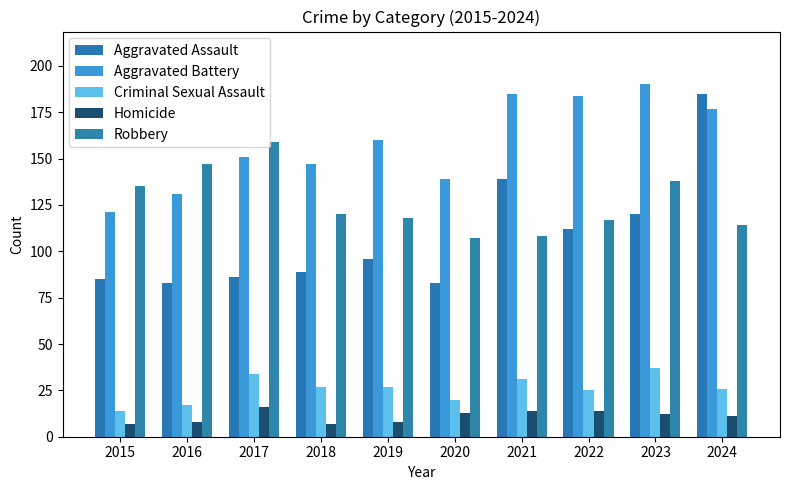

True or false: Robbery has a value of 74 at 2022.

False